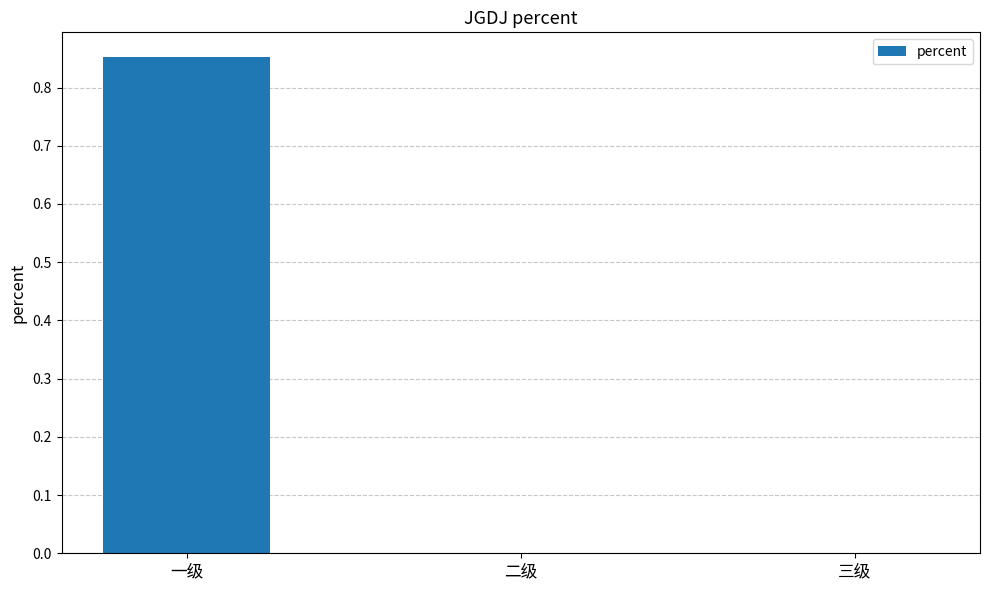

Which label corresponds to the largest value in the chart?

一级